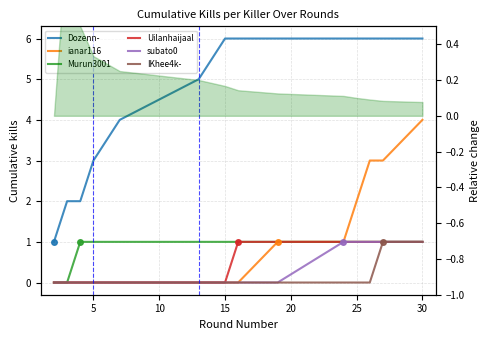

True or false: subato0 has more than 0 points higher than both neighbors.

False